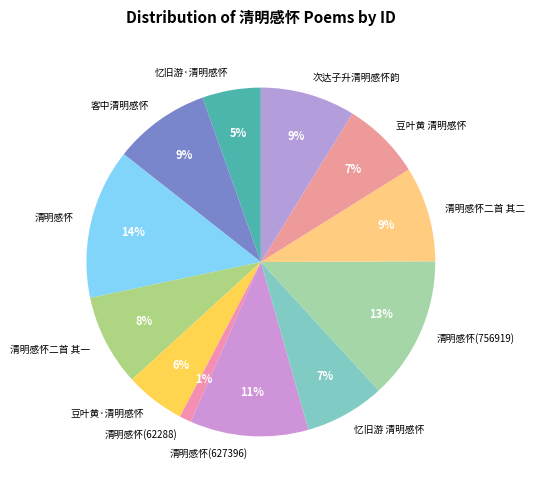

To the nearest percent, what is the difference between the largest and smallest slice percentages?

13%